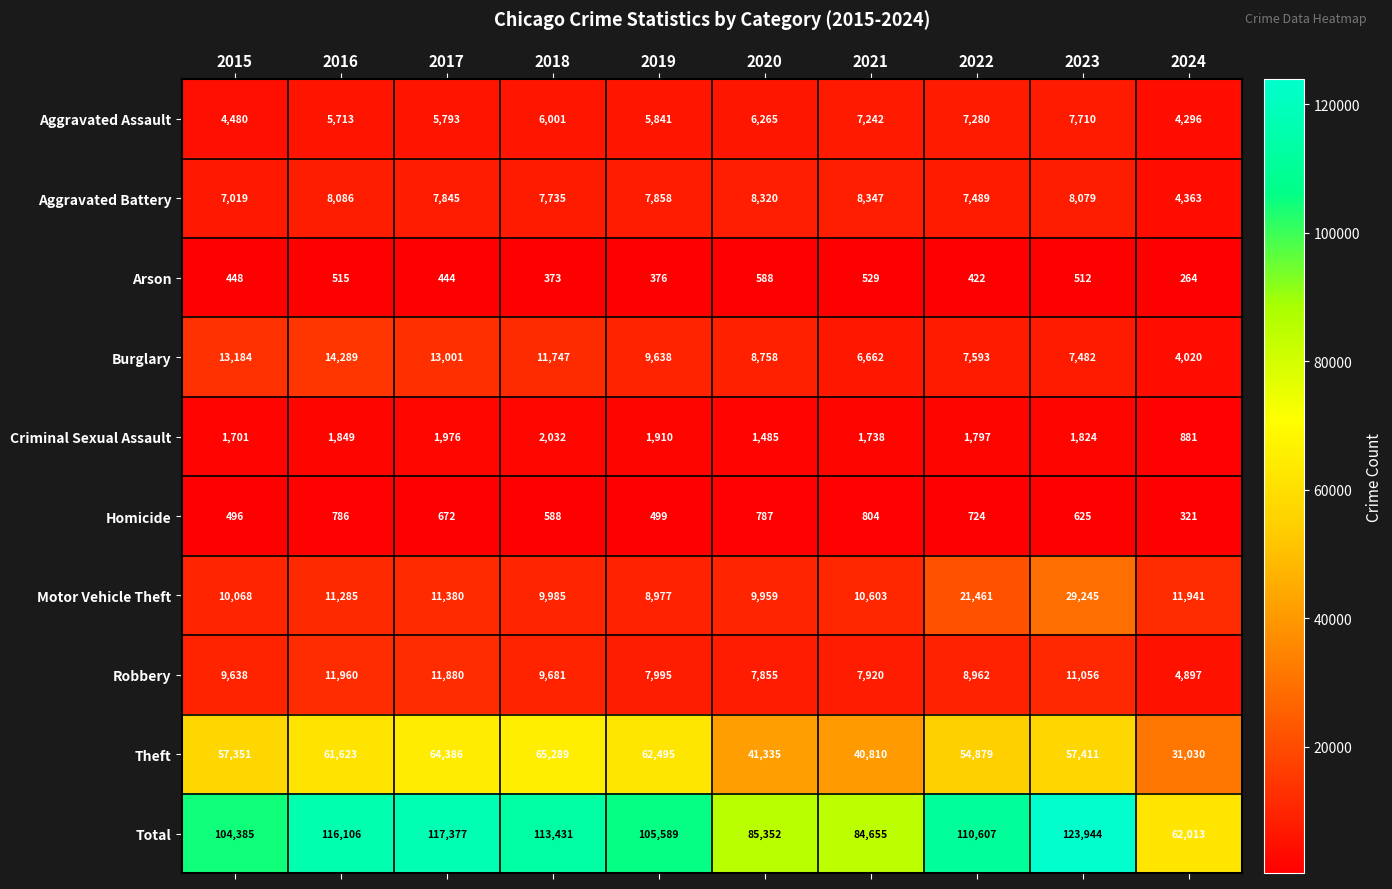

What is the minimum value shown in the chart?

264